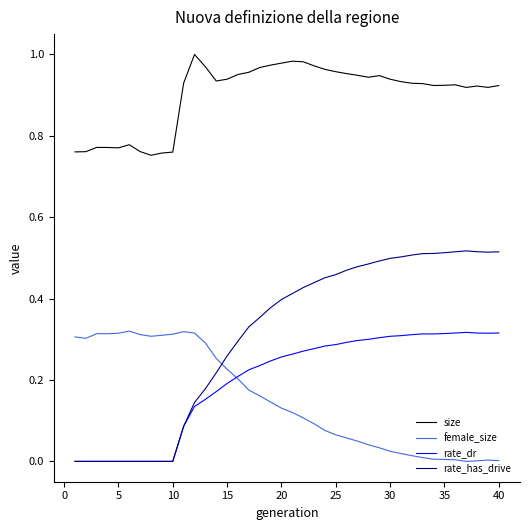

True or false: rate_has_drive and size intersect in this chart.

False